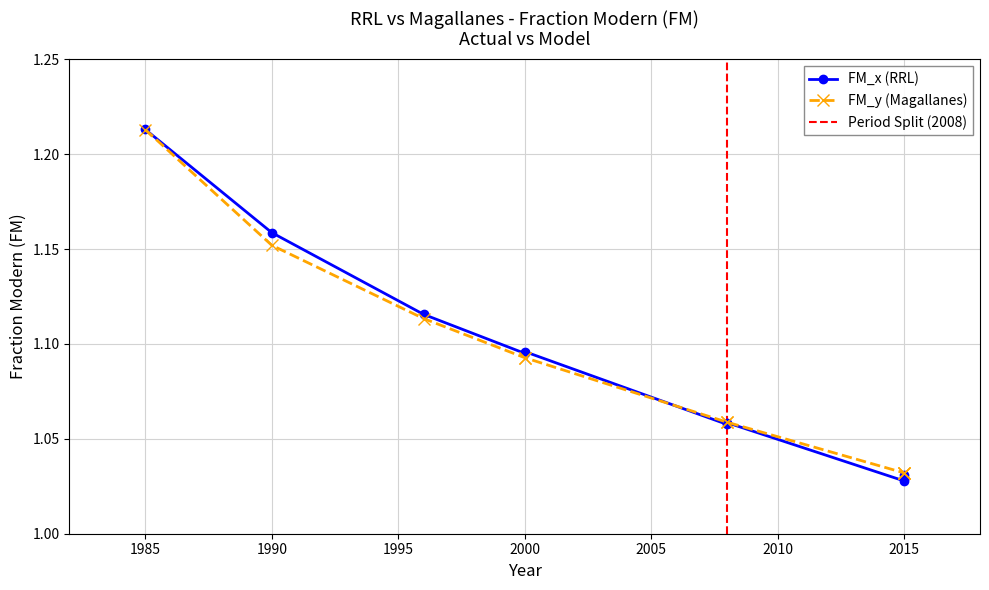

What is the minimum value for FM_x (RRL)?

1.0